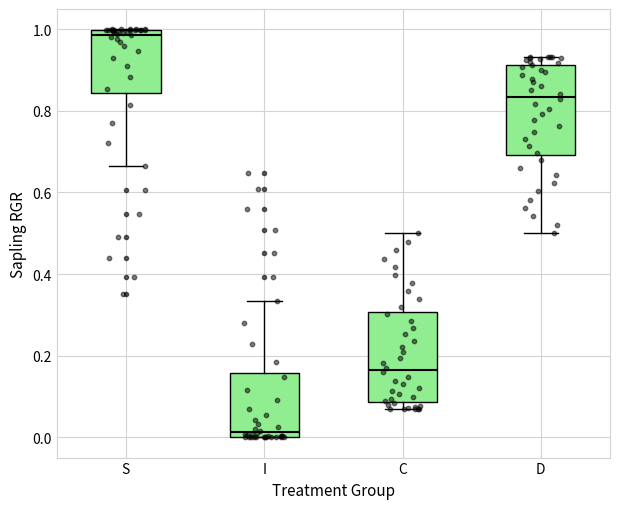

Where does the median line of the box for C sit on the y-axis? The values are not printed on the chart, so give them approximately, as read against the axis.

0.16